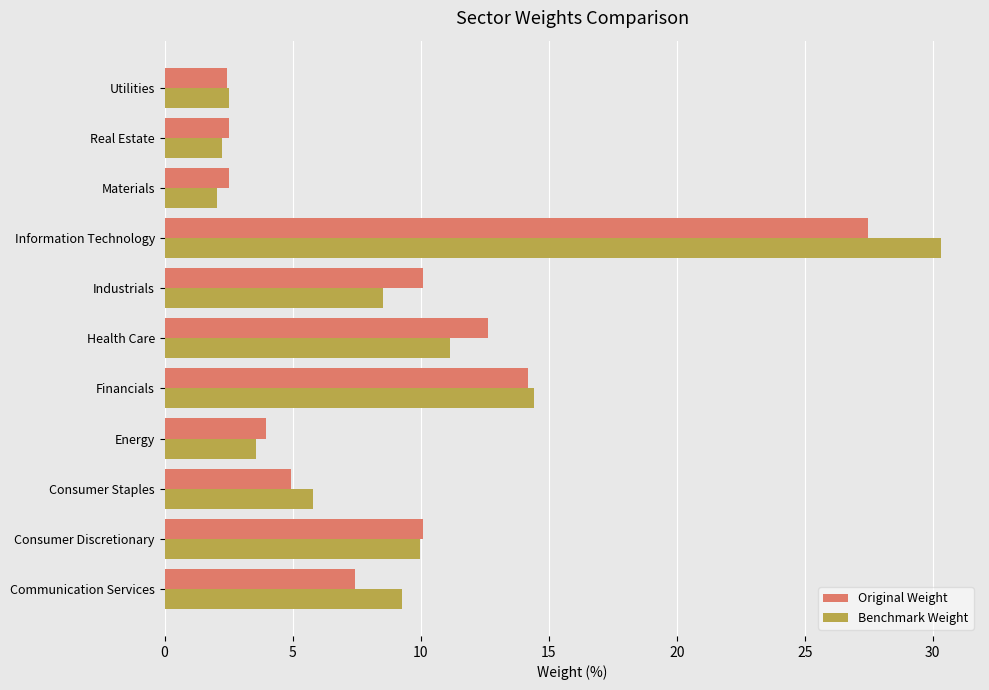

What is the total value across all series at Real Estate?

4.8